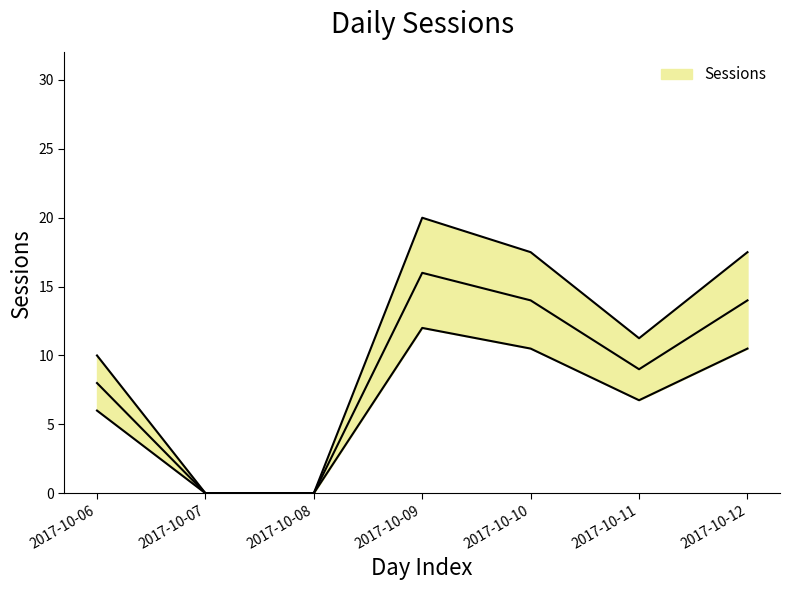

List the labels in order of value, smallest first.

2017-10-07, 2017-10-08, 2017-10-06, 2017-10-11, 2017-10-10, 2017-10-12, 2017-10-09